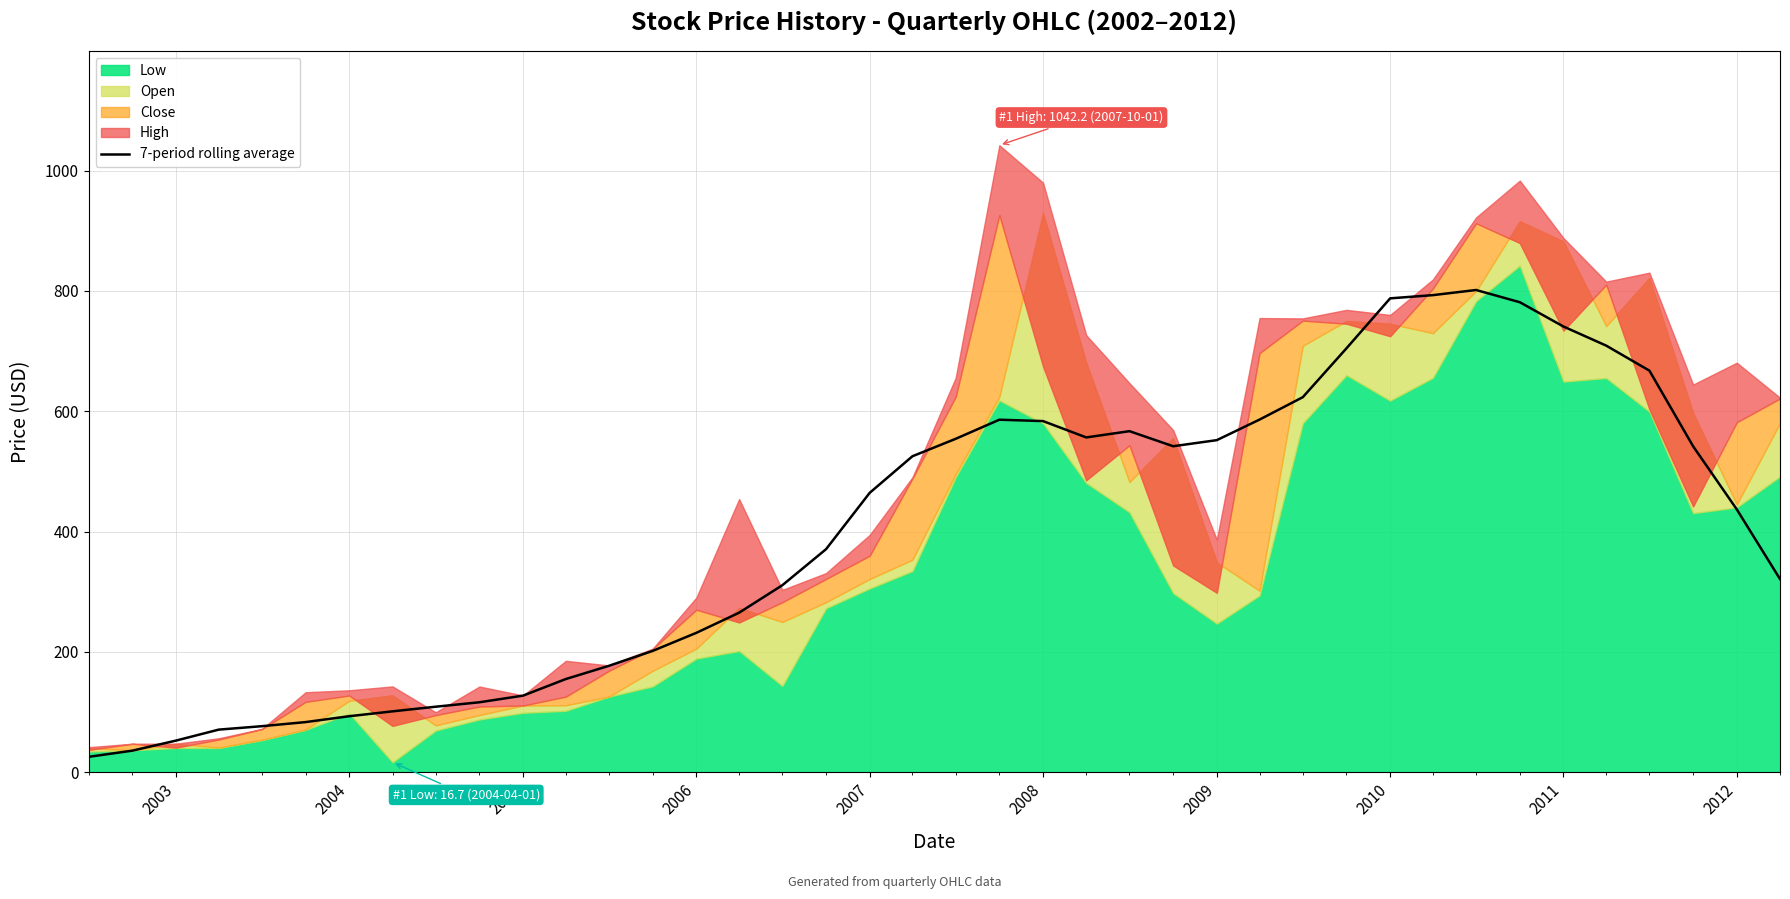

What is the minimum value for 7-period rolling average?

25.7